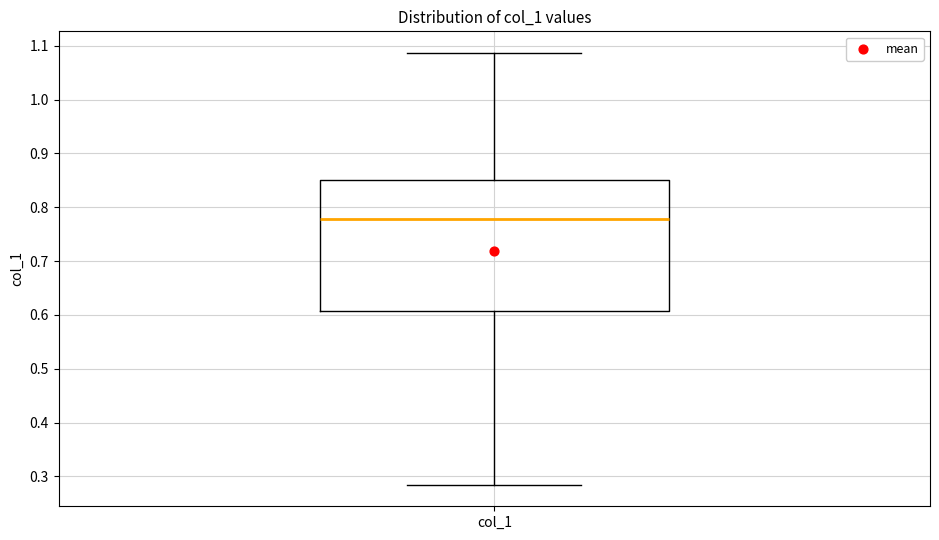

Read this box plot against the y-axis: the position of the median line, the range covered by the box, and the ends of both whiskers. The values are not printed on the chart, so give them approximately, as read against the axis.

median 0.78, box 0.61 to 0.85, whiskers 0.28 to 1.09